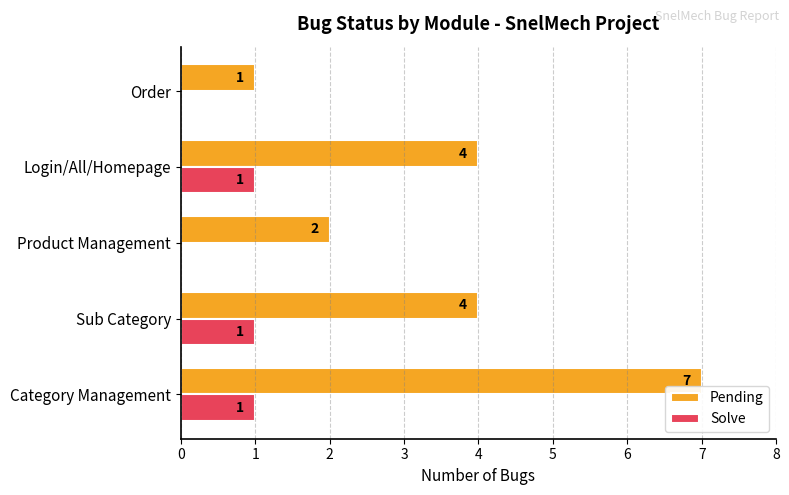

What is the sum of all Pending values?

18